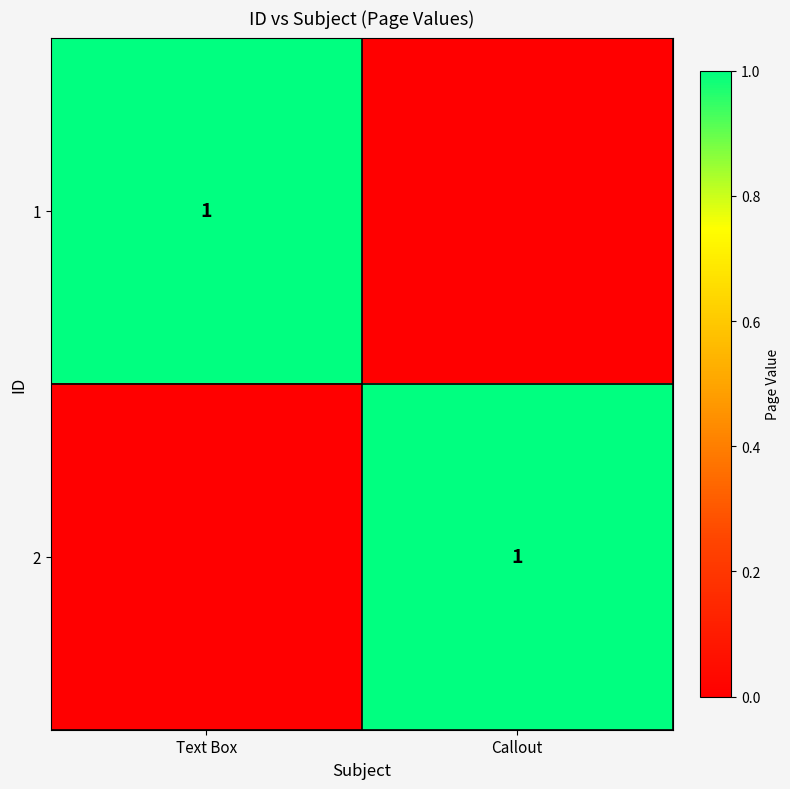

True or false: 2 has a value of 2 at Callout.

False